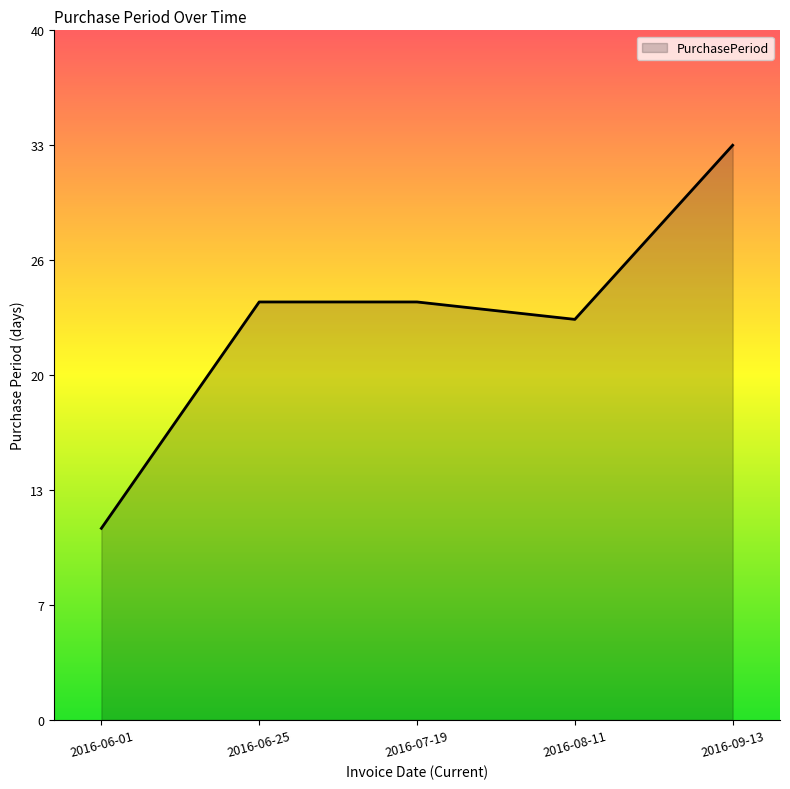

What is the change in value from 2016-06-01 to 2016-09-13?

+22